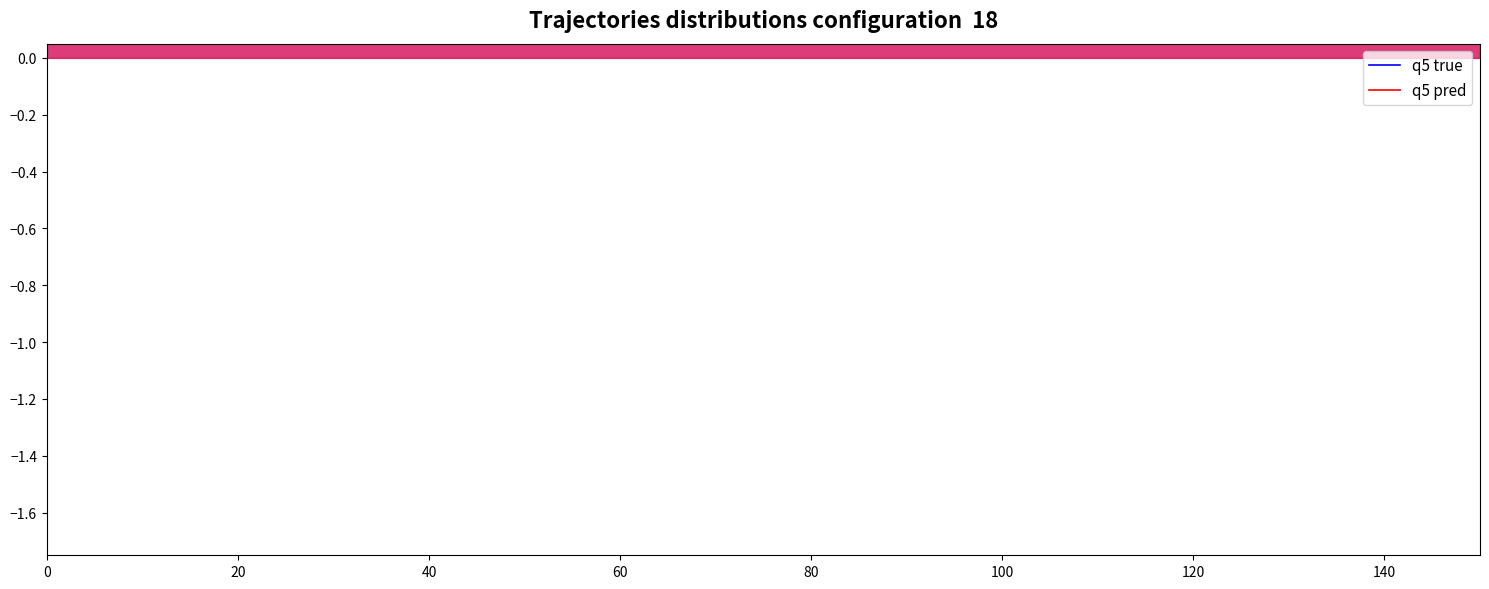

Rank the series by their average value, from highest to lowest.

q5 true, q5 pred